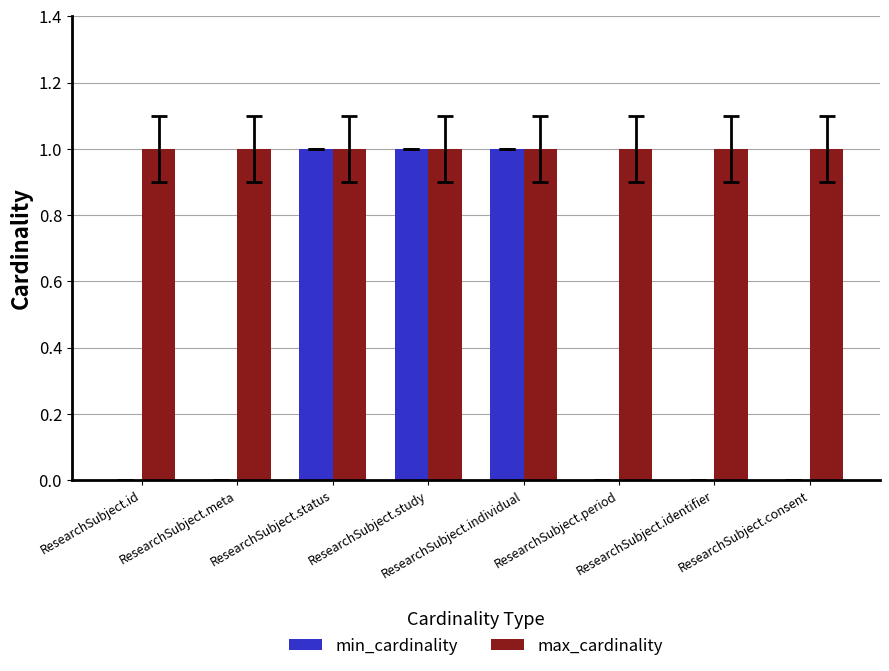

Reading left to right, list all the values displayed in this chart.

min_cardinality: 0	0	1	1	1	0	0	0
max_cardinality: 1	1	1	1	1	1	1	1